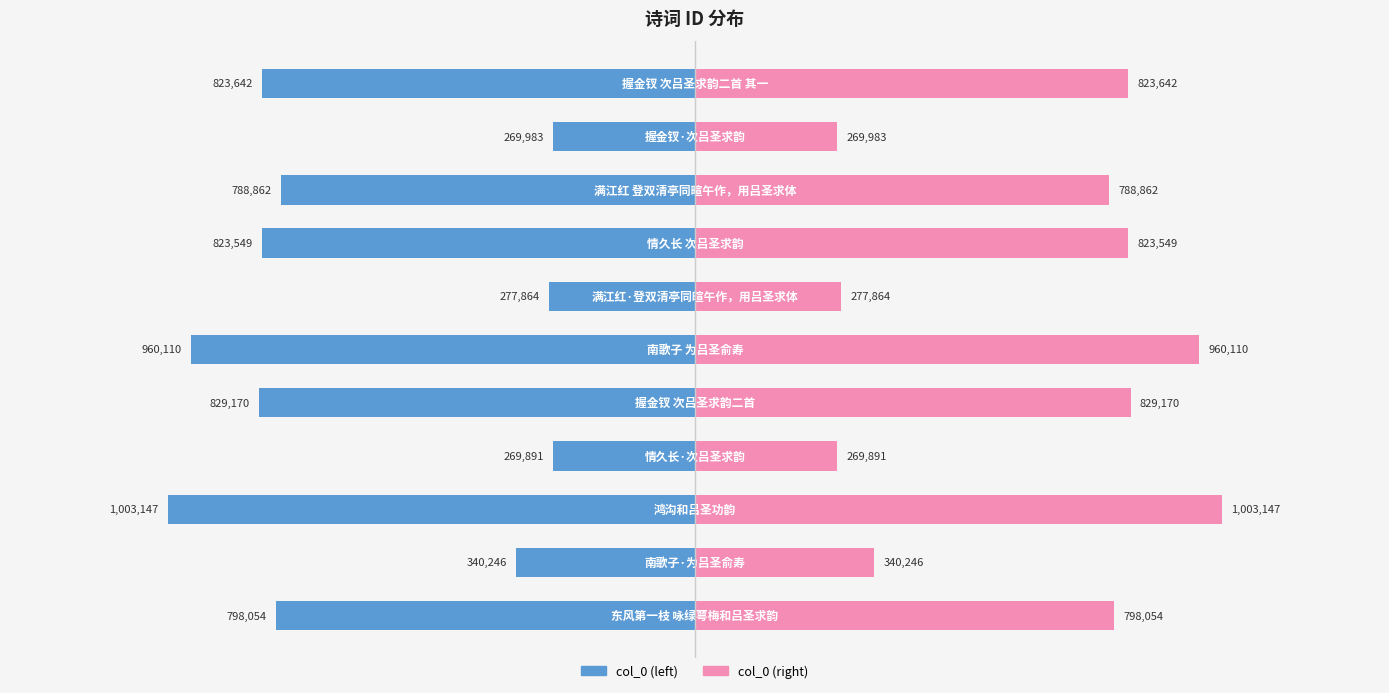

Is it true that col_0 (left) equals -1230115 at 10?

False